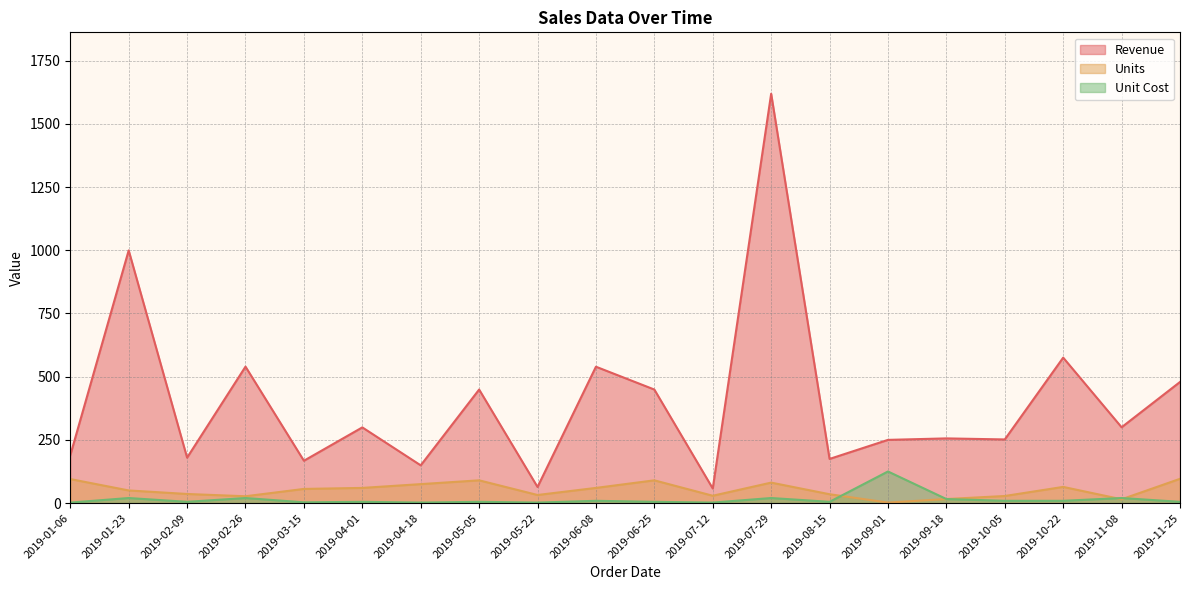

Is it true that Units equals 60.0 at 2019-06-08?

True